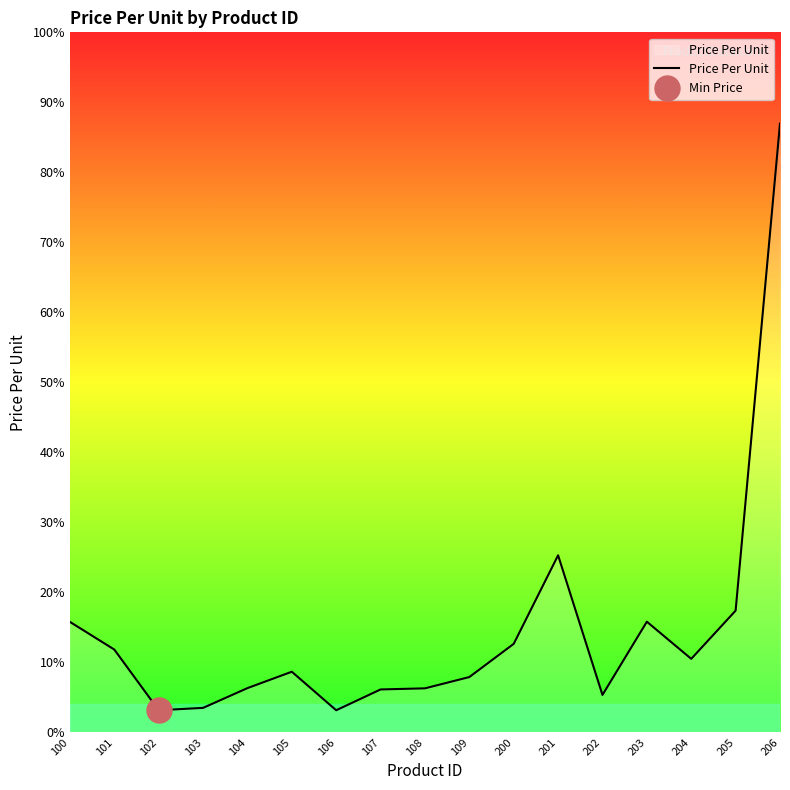

Does the chart have visible grid lines?

No